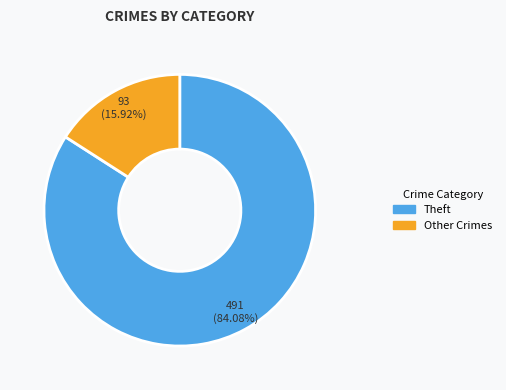

Does any single category account for the majority?

Yes